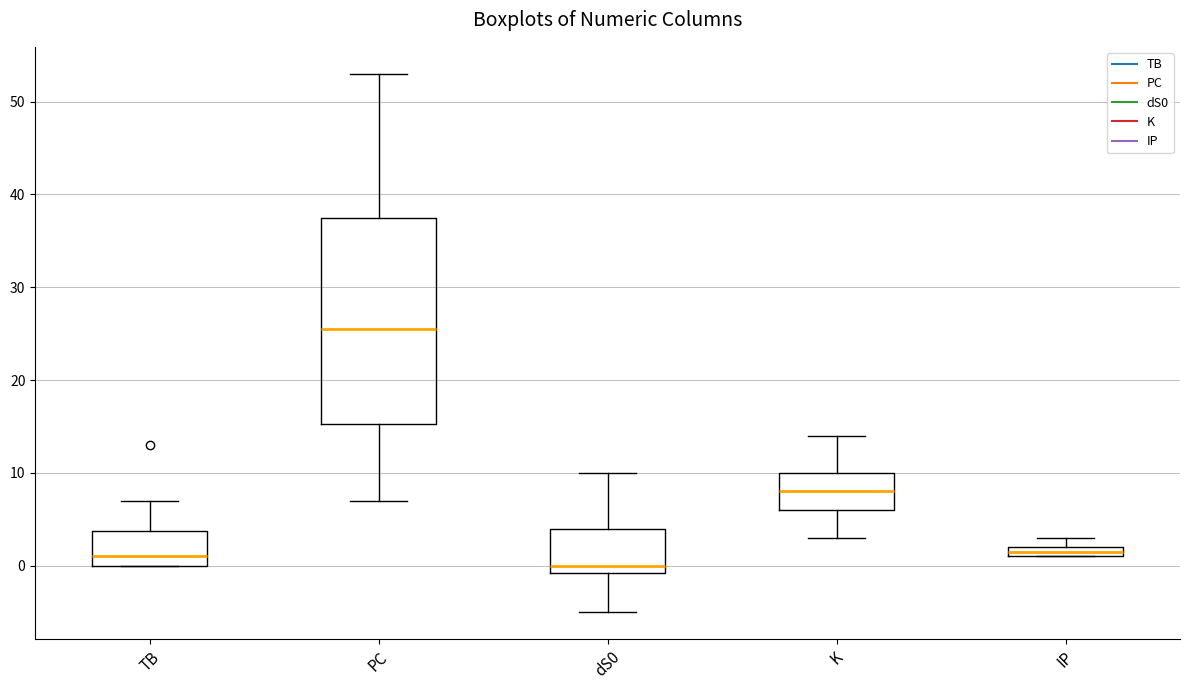

Comparing the boxes themselves (not the whiskers), which one is the tallest?

PC